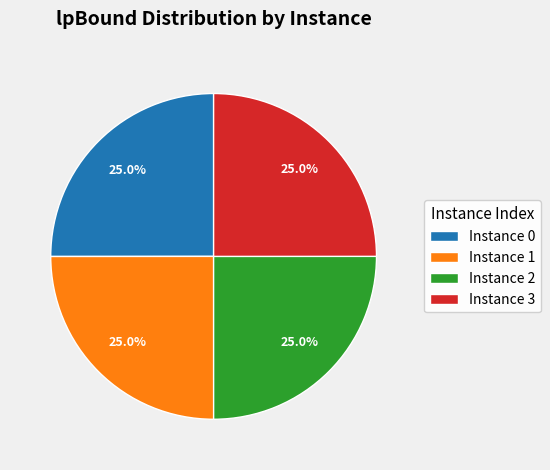

Approximately how many times larger is the value at Instance 3 compared to Instance 0?

1.0